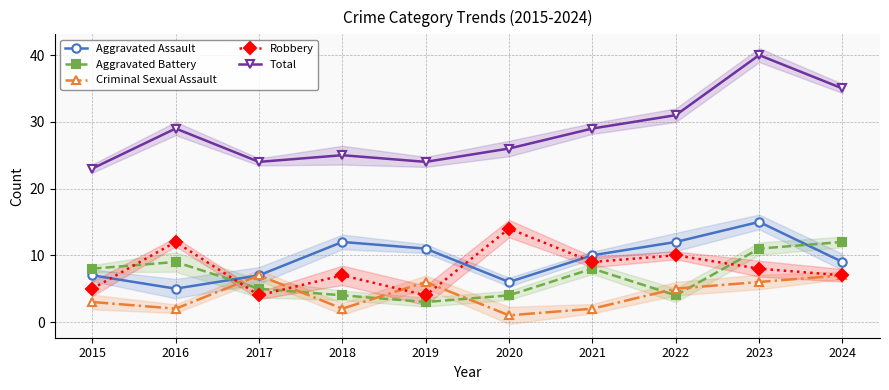

What is the sum of the Total values at 2022 and 2019?

55